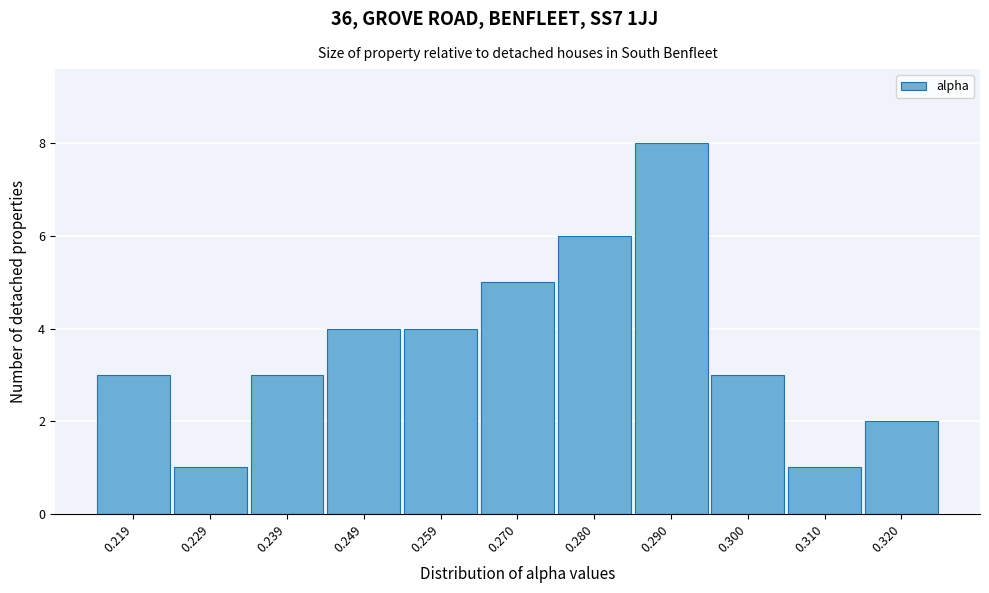

Reading left to right, list all the values displayed in this chart.

0.219=3	0.229=1	0.239=3	0.249=4	0.259=4	0.270=5	0.280=6	0.290=8	0.300=3	0.310=1	0.320=2